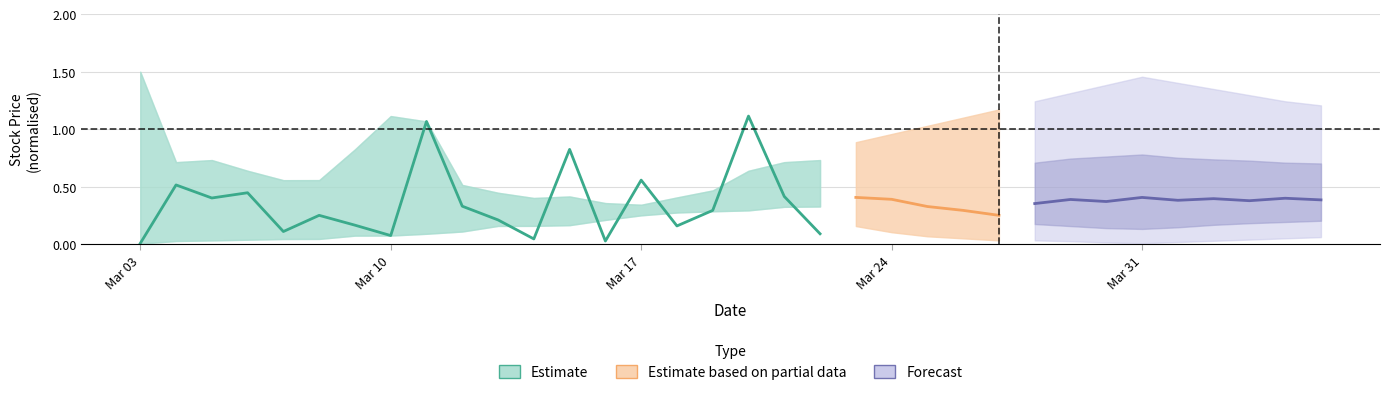

True or false: the data shows 0.7 at Mar 17.

False